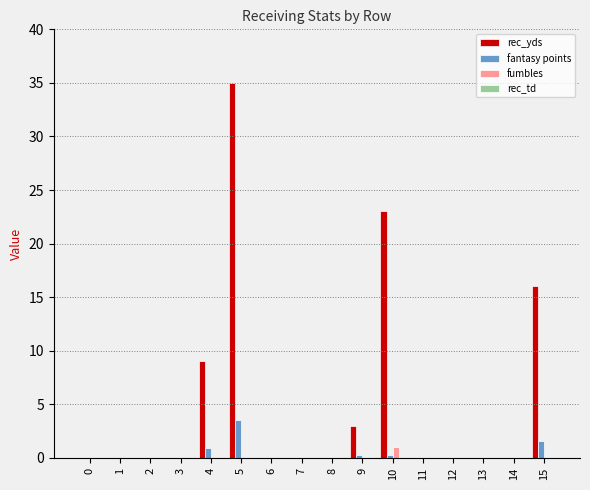

Which series has the largest total across all categories?

rec_yds